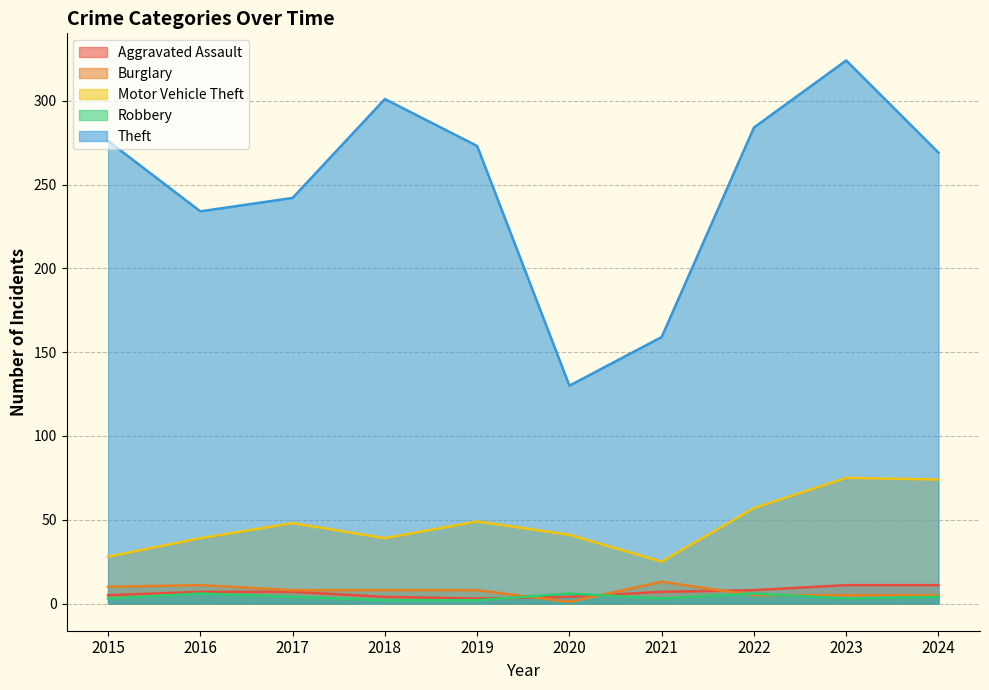

What is the minimum value for Motor Vehicle Theft?

25